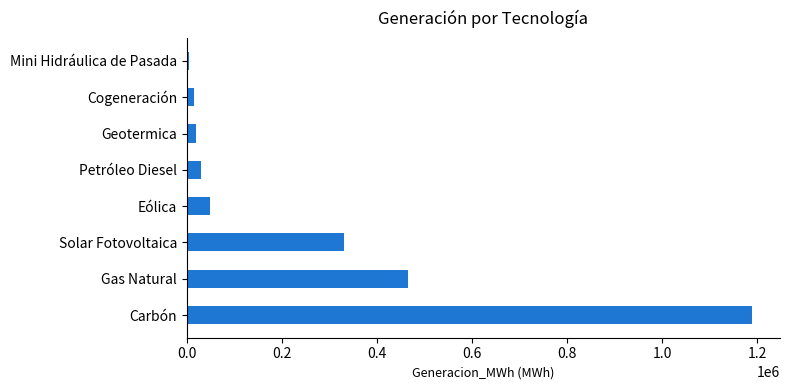

Which category has the lowest value across all series?

Mini Hidráulica de Pasada